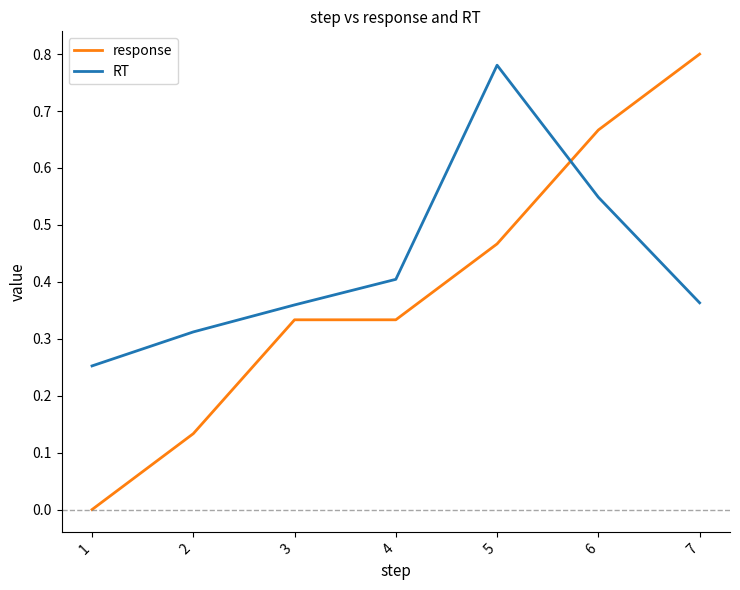

True or false: response and RT intersect in this chart.

True